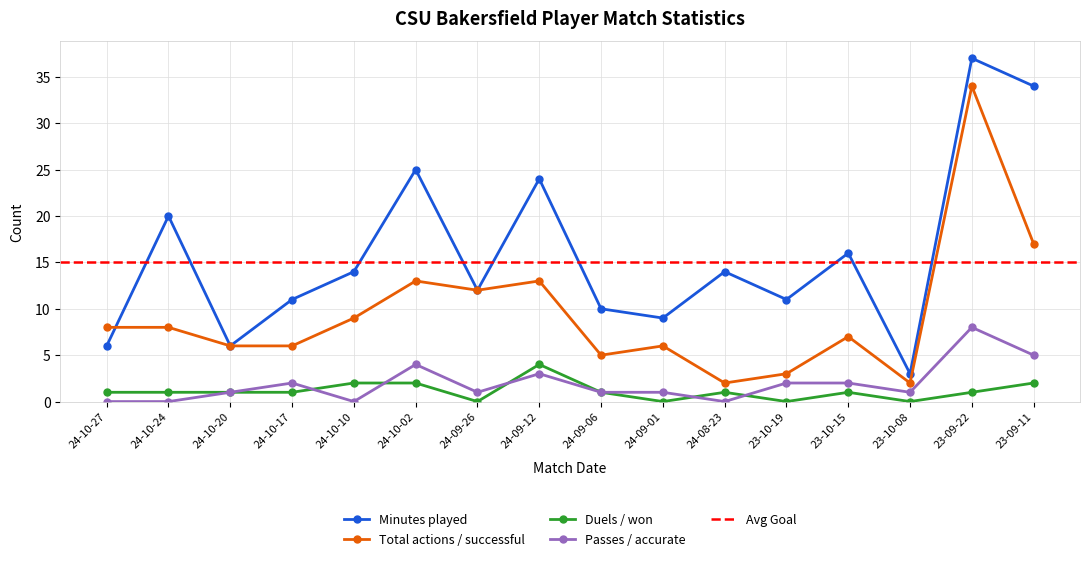

At how many categories does at least one series exceed 20?

4